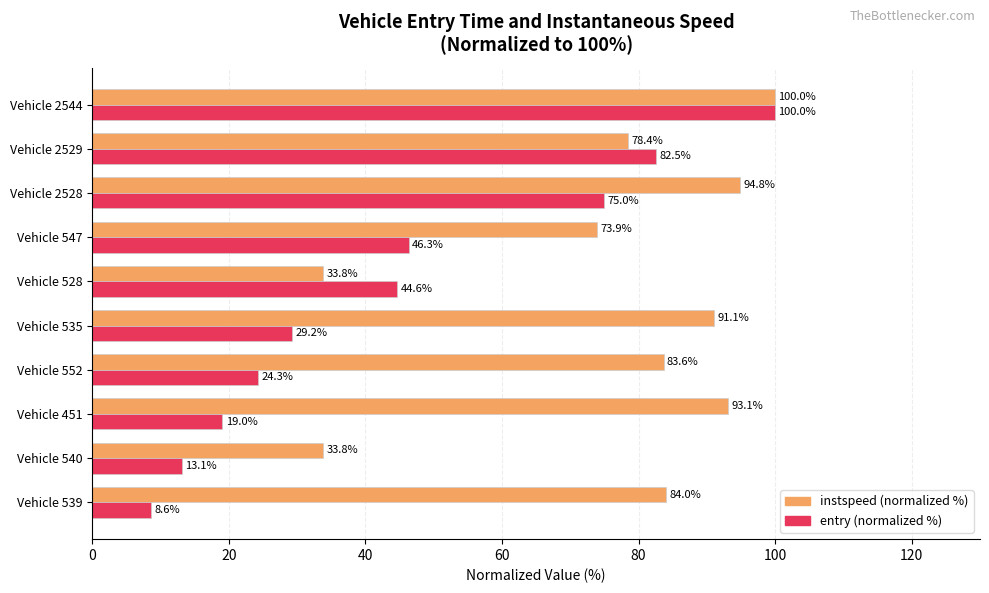

Which series has the largest range (max minus min)?

entry (normalized %)